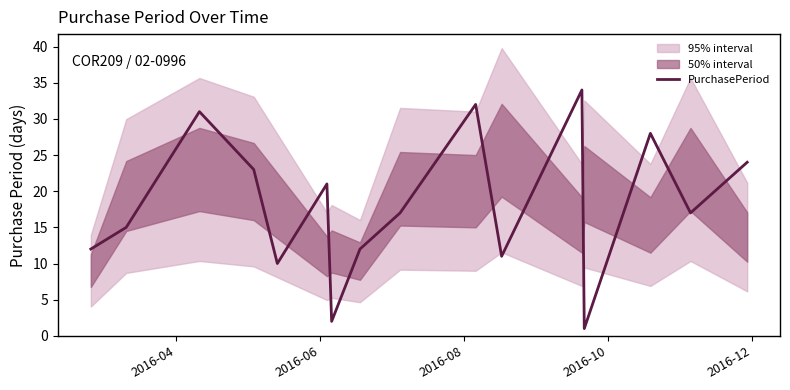

What is the maximum value for PurchasePeriod?

34